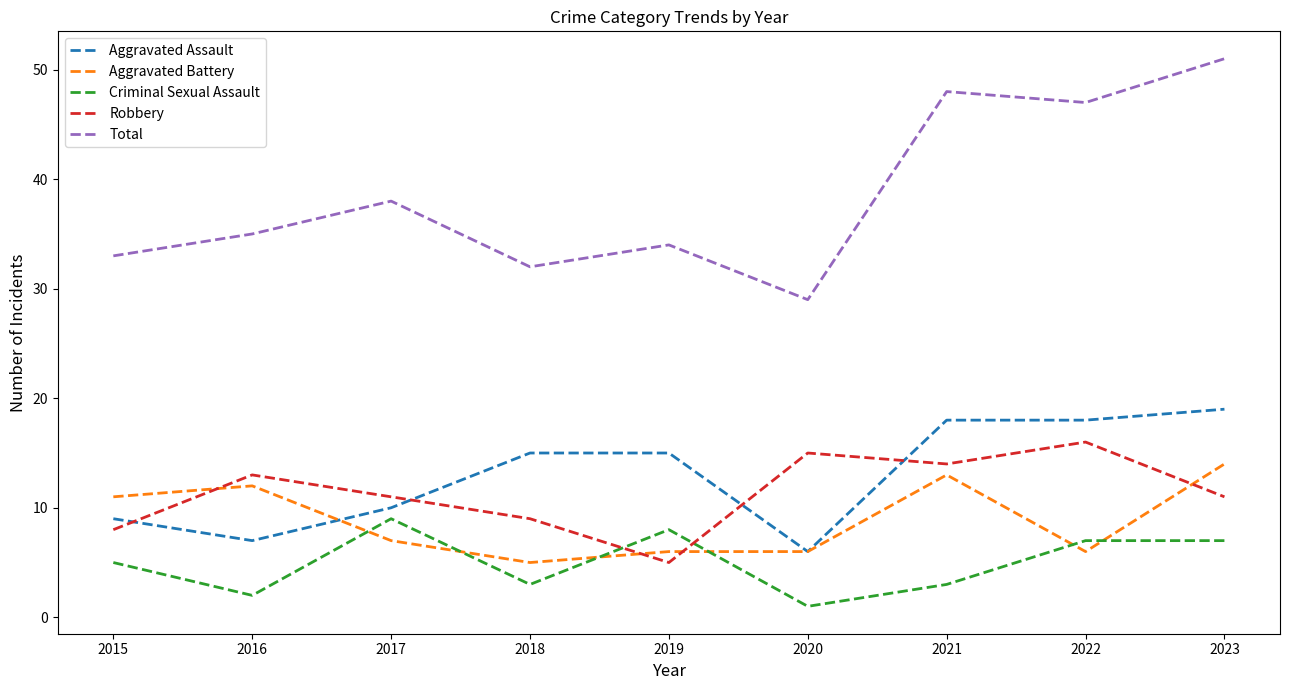

True or false: Aggravated Assault and Total intersect in this chart.

False